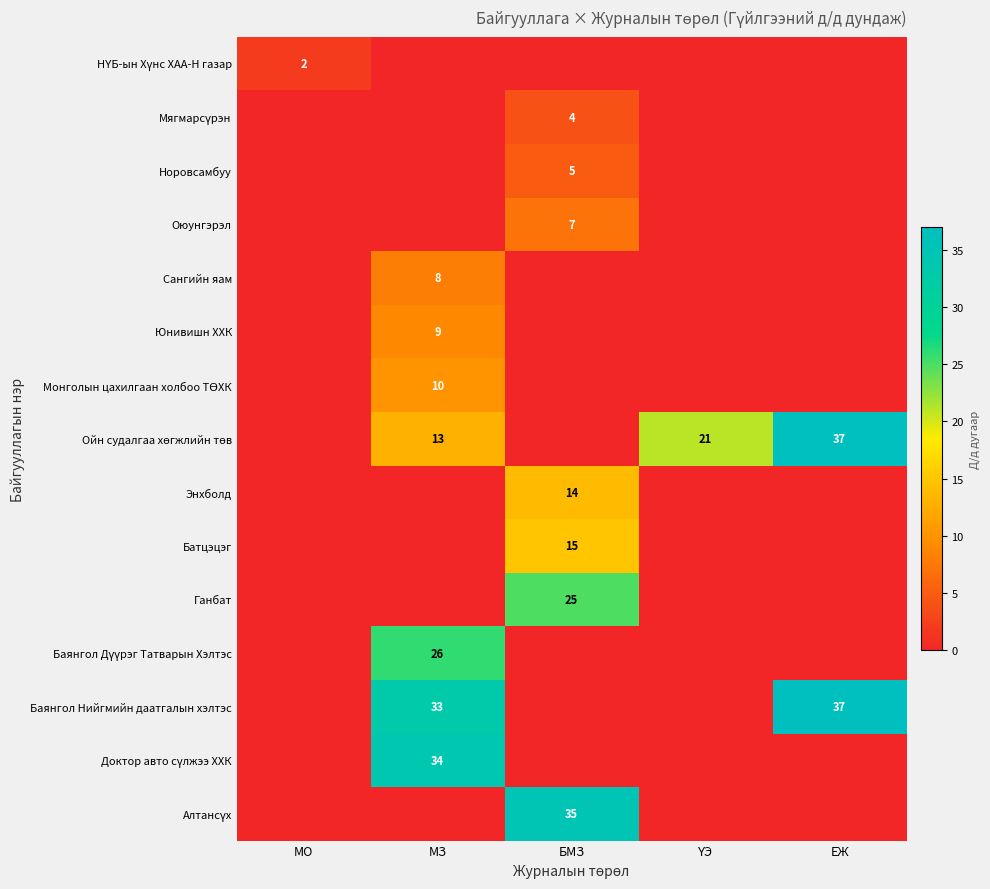

At which category does the chart reach its minimum across all series?

МЗ